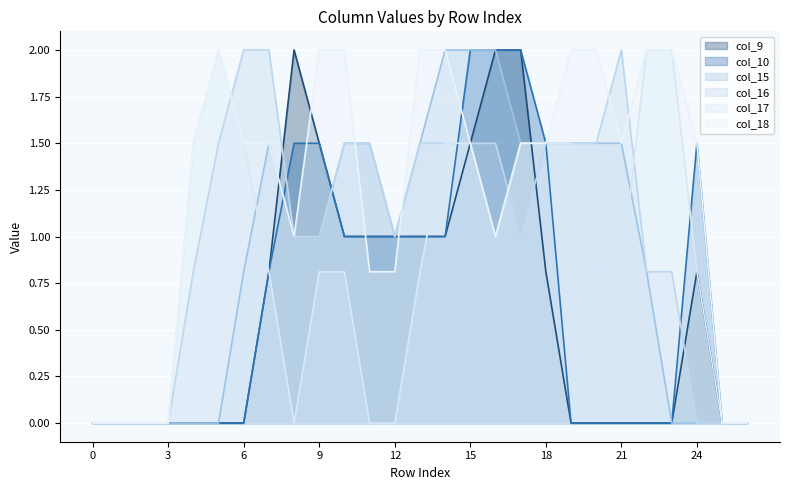

True or false: col_10 has more than 0 points higher than both neighbors.

True